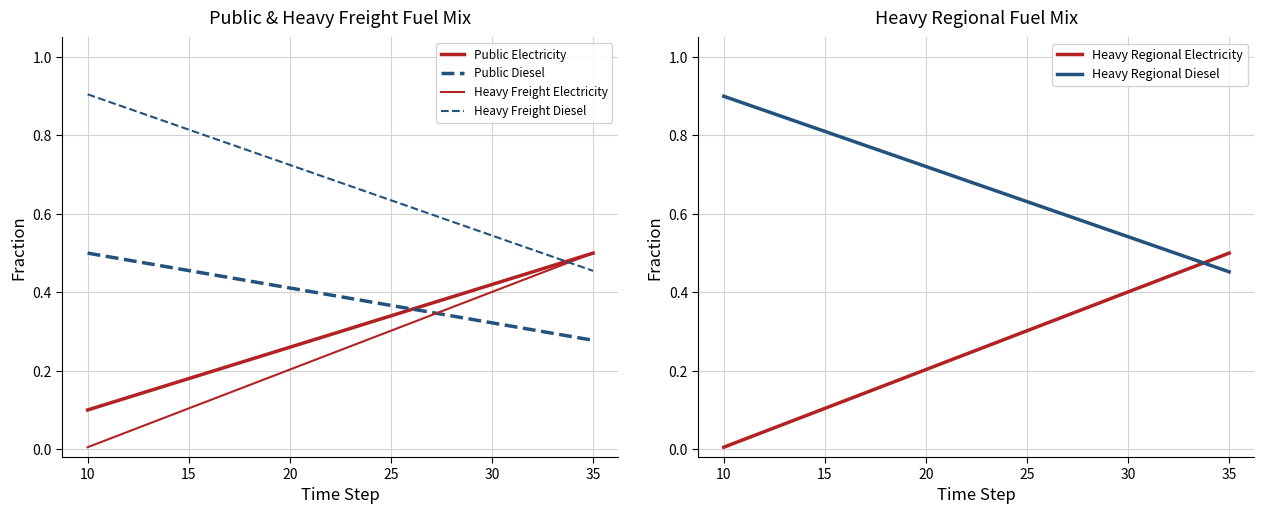

Does the chart display data point markers on the line(s)?

No